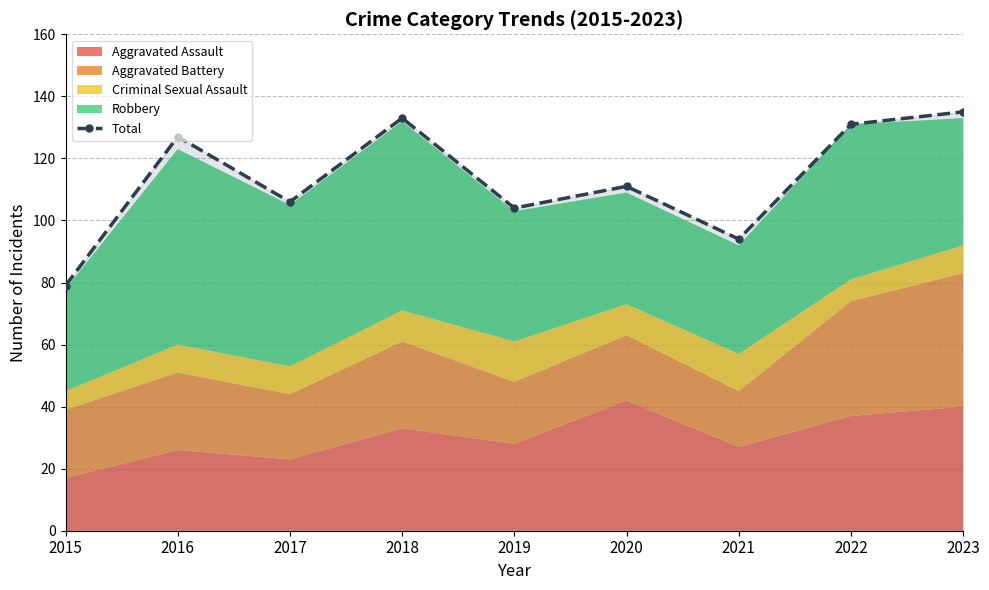

Where is the first local maximum?

2016